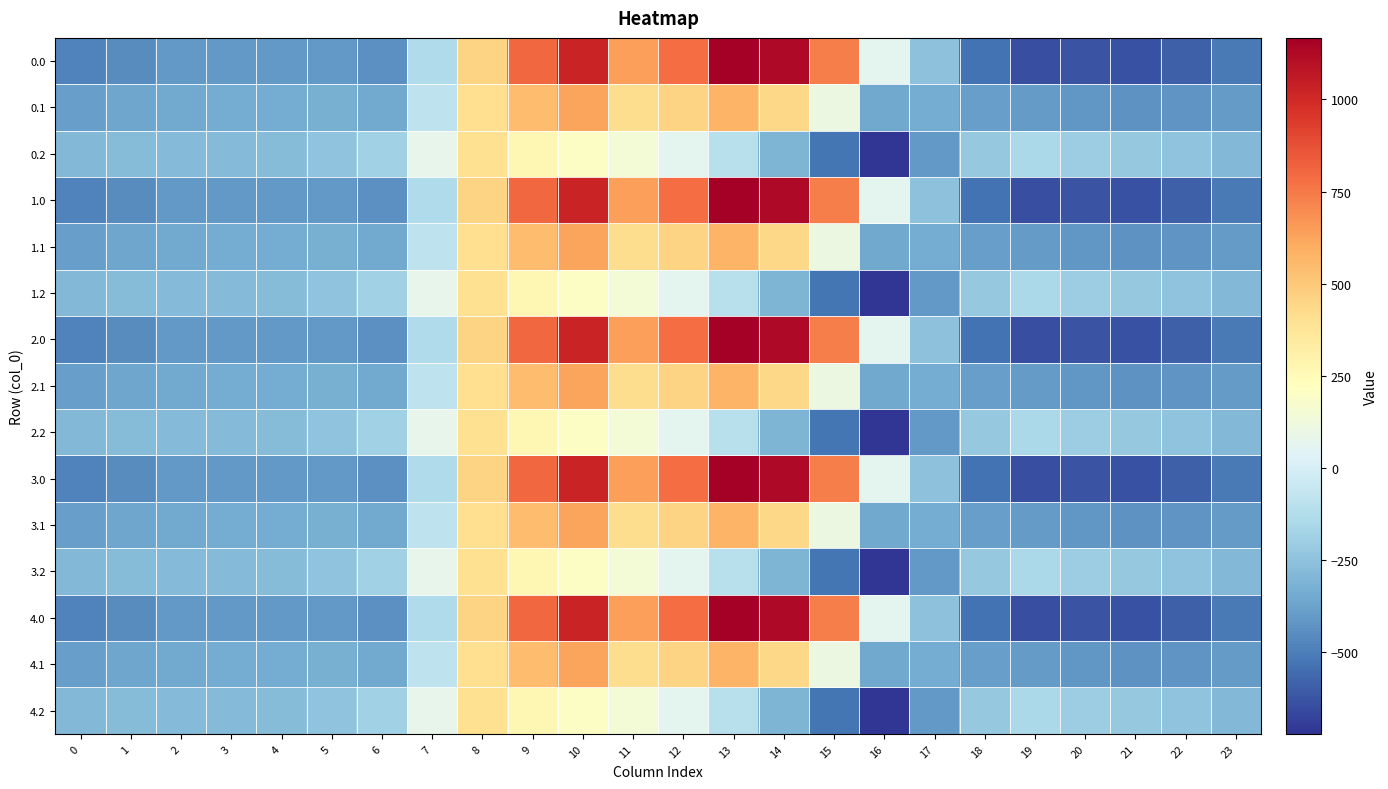

Reading left to right, what are all the values shown in this chart?

0.0: 0=-482.0	1=-449.5	2=-410.3	3=-404.4	4=-404.9	5=-410.8	6=-435.0	7=-136.4	8=454.2	9=804.0	10=1023.2	11=640.9	12=784.4	13=1167.2	14=1128.3	15=739.0	16=67.6	17=-250.3	18=-529.6	19=-644.5	20=-629.9	21=-638.4	22=-592.3	23=-511.3
0.1: 0=-384.6	1=-361.1	2=-347.9	3=-342.7	4=-339.6	5=-329.5	6=-345.2	7=-81.6	8=412.6	9=542.1	10=628.1	11=415.4	12=456.1	13=574.0	14=438.6	15=111.1	16=-353.7	17=-340.1	18=-388.5	19=-399.7	20=-414.5	21=-432.4	22=-419.9	23=-399.4
0.2: 0=-287.1	1=-272.7	2=-285.5	3=-281.0	4=-274.4	5=-248.1	6=-187.1	7=77.9	8=407.2	9=271.1	10=202.5	11=149.1	12=65.2	13=-104.4	14=-301.9	15=-522.2	16=-721.2	17=-409.5	18=-223.1	19=-151.1	20=-199.2	21=-226.4	22=-247.4	23=-287.5
1.0: 0=-482.0	1=-449.5	2=-410.3	3=-404.4	4=-404.9	5=-410.8	6=-435.0	7=-136.4	8=454.2	9=804.0	10=1023.2	11=640.9	12=784.4	13=1167.2	14=1128.3	15=739.0	16=67.6	17=-250.3	18=-529.6	19=-644.5	20=-629.9	21=-638.4	22=-592.3	23=-511.3
1.1: 0=-384.6	1=-361.1	2=-347.9	3=-342.7	4=-339.6	5=-329.5	6=-345.2	7=-81.6	8=412.6	9=542.1	10=628.1	11=415.4	12=456.1	13=574.0	14=438.6	15=111.1	16=-353.7	17=-340.1	18=-388.5	19=-399.7	20=-414.5	21=-432.4	22=-419.9	23=-399.4
1.2: 0=-287.1	1=-272.7	2=-285.5	3=-281.0	4=-274.4	5=-248.1	6=-187.1	7=77.9	8=407.2	9=271.1	10=202.5	11=149.1	12=65.2	13=-104.4	14=-301.9	15=-522.2	16=-721.2	17=-409.5	18=-223.1	19=-151.1	20=-199.2	21=-226.4	22=-247.4	23=-287.5
2.0: 0=-482.0	1=-449.5	2=-410.3	3=-404.4	4=-404.9	5=-410.8	6=-435.0	7=-136.4	8=454.2	9=804.0	10=1023.2	11=640.9	12=784.4	13=1167.2	14=1128.3	15=739.0	16=67.6	17=-250.3	18=-529.6	19=-644.5	20=-629.9	21=-638.4	22=-592.3	23=-511.3
2.1: 0=-384.6	1=-361.1	2=-347.9	3=-342.7	4=-339.6	5=-329.5	6=-345.2	7=-81.6	8=412.6	9=542.1	10=628.1	11=415.4	12=456.1	13=574.0	14=438.6	15=111.1	16=-353.7	17=-340.1	18=-388.5	19=-399.7	20=-414.5	21=-432.4	22=-419.9	23=-399.4
2.2: 0=-287.1	1=-272.7	2=-285.5	3=-281.0	4=-274.4	5=-248.1	6=-187.1	7=77.9	8=407.2	9=271.1	10=202.5	11=149.1	12=65.2	13=-104.4	14=-301.9	15=-522.2	16=-721.2	17=-409.5	18=-223.1	19=-151.1	20=-199.2	21=-226.4	22=-247.4	23=-287.5
3.0: 0=-482.0	1=-449.5	2=-410.3	3=-404.4	4=-404.9	5=-410.8	6=-435.0	7=-136.4	8=454.2	9=804.0	10=1023.2	11=640.9	12=784.4	13=1167.2	14=1128.3	15=739.0	16=67.6	17=-250.3	18=-529.6	19=-644.5	20=-629.9	21=-638.4	22=-592.3	23=-511.3
3.1: 0=-384.6	1=-361.1	2=-347.9	3=-342.7	4=-339.6	5=-329.5	6=-345.2	7=-81.6	8=412.6	9=542.1	10=628.1	11=415.4	12=456.1	13=574.0	14=438.6	15=111.1	16=-353.7	17=-340.1	18=-388.5	19=-399.7	20=-414.5	21=-432.4	22=-419.9	23=-399.4
3.2: 0=-287.1	1=-272.7	2=-285.5	3=-281.0	4=-274.4	5=-248.1	6=-187.1	7=77.9	8=407.2	9=271.1	10=202.5	11=149.1	12=65.2	13=-104.4	14=-301.9	15=-522.2	16=-721.2	17=-409.5	18=-223.1	19=-151.1	20=-199.2	21=-226.4	22=-247.4	23=-287.5
4.0: 0=-482.0	1=-449.5	2=-410.3	3=-404.4	4=-404.9	5=-410.8	6=-435.0	7=-136.4	8=454.2	9=804.0	10=1023.2	11=640.9	12=784.4	13=1167.2	14=1128.3	15=739.0	16=67.6	17=-250.3	18=-529.6	19=-644.5	20=-629.9	21=-638.4	22=-592.3	23=-511.3
4.1: 0=-384.6	1=-361.1	2=-347.9	3=-342.7	4=-339.6	5=-329.5	6=-345.2	7=-81.6	8=412.6	9=542.1	10=628.1	11=415.4	12=456.1	13=574.0	14=438.6	15=111.1	16=-353.7	17=-340.1	18=-388.5	19=-399.7	20=-414.5	21=-432.4	22=-419.9	23=-399.4
4.2: 0=-287.1	1=-272.7	2=-285.5	3=-281.0	4=-274.4	5=-248.1	6=-187.1	7=77.9	8=407.2	9=271.1	10=202.5	11=149.1	12=65.2	13=-104.4	14=-301.9	15=-522.2	16=-721.2	17=-409.5	18=-223.1	19=-151.1	20=-199.2	21=-226.4	22=-247.4	23=-287.5